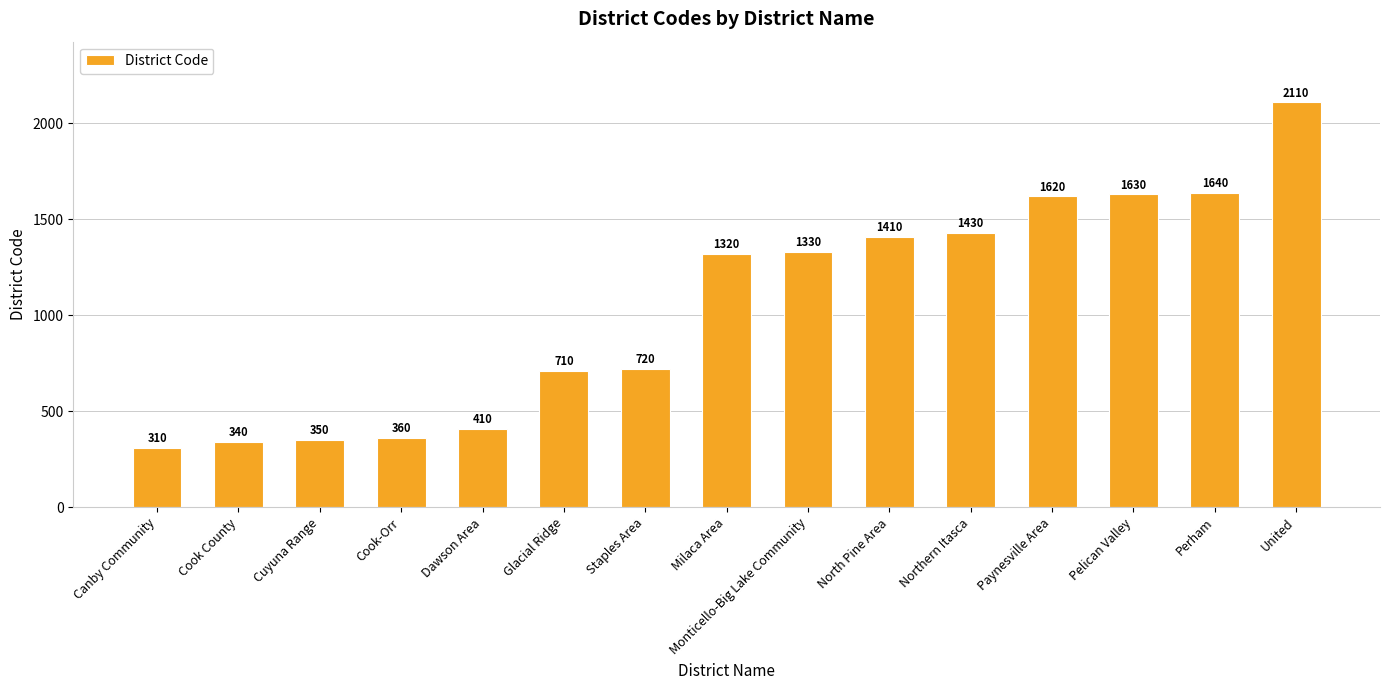

Reading left to right, what are all the values shown in this chart?

310	340	350	360	410	710	720	1320	1330	1410	1430	1620	1630	1640	2110